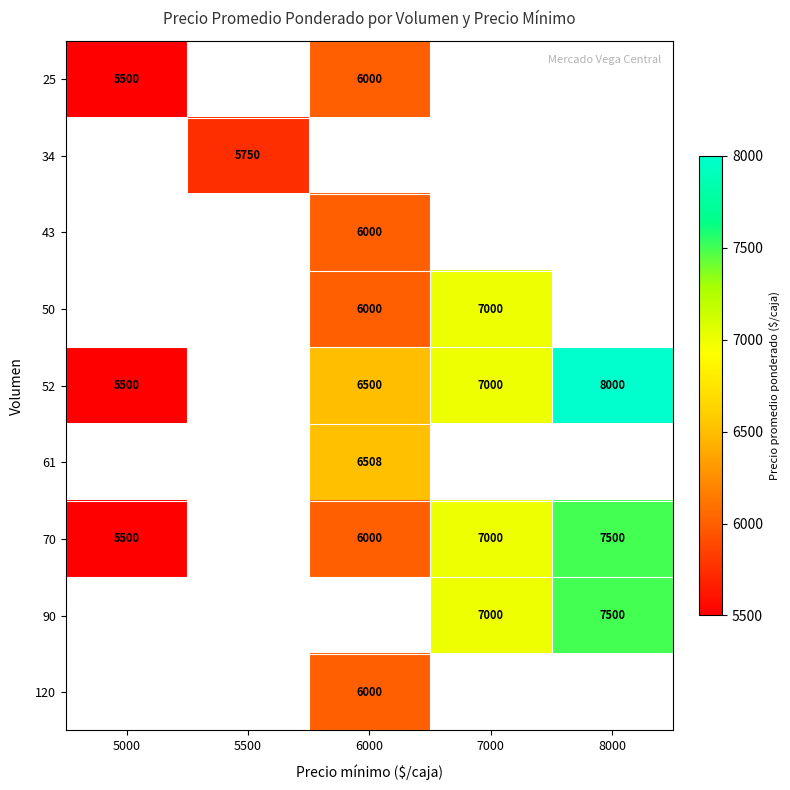

The 52 series shows 7000 at 7000. True or false?

True